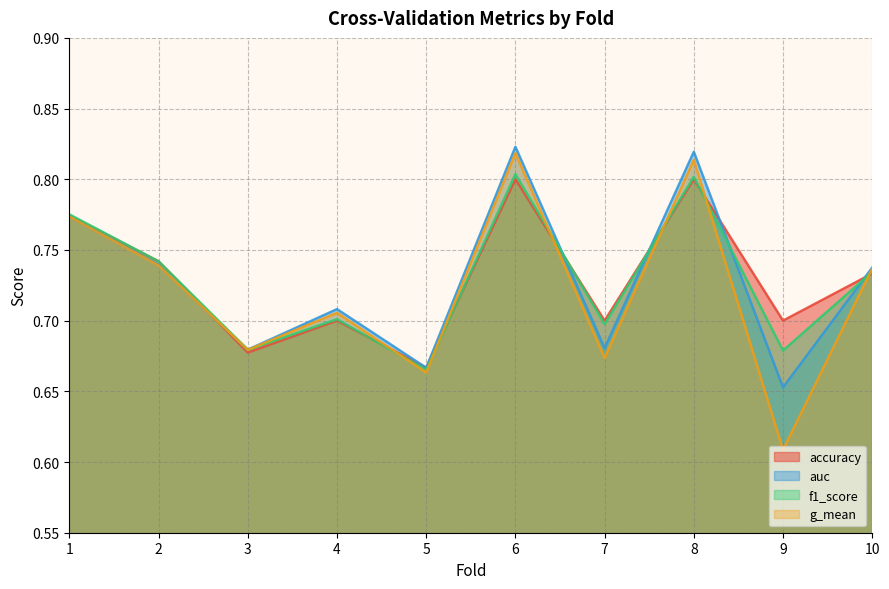

True or false: f1_score has more than 0 interior local peaks.

True